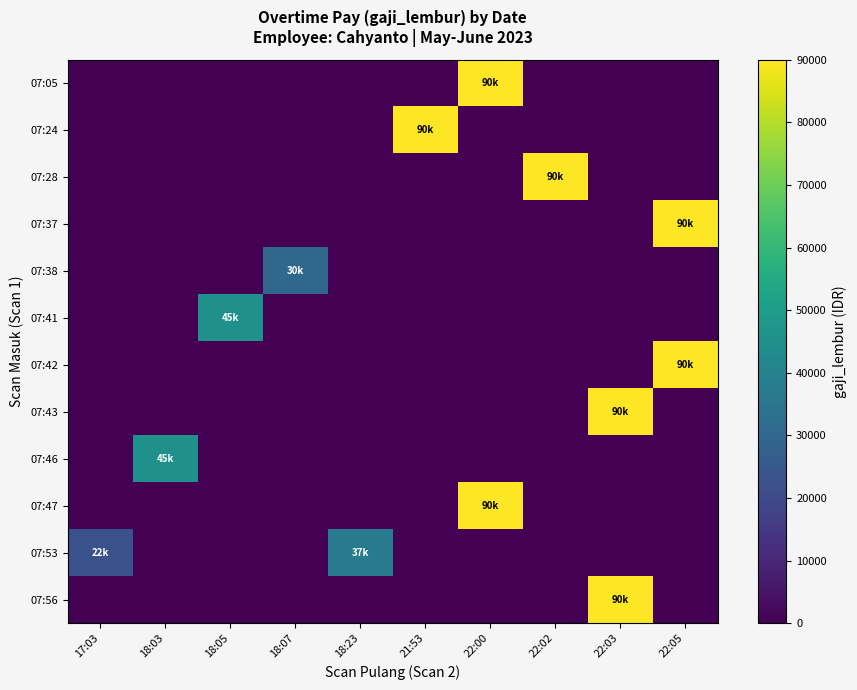

Which series has the widest spread of values?

row_0